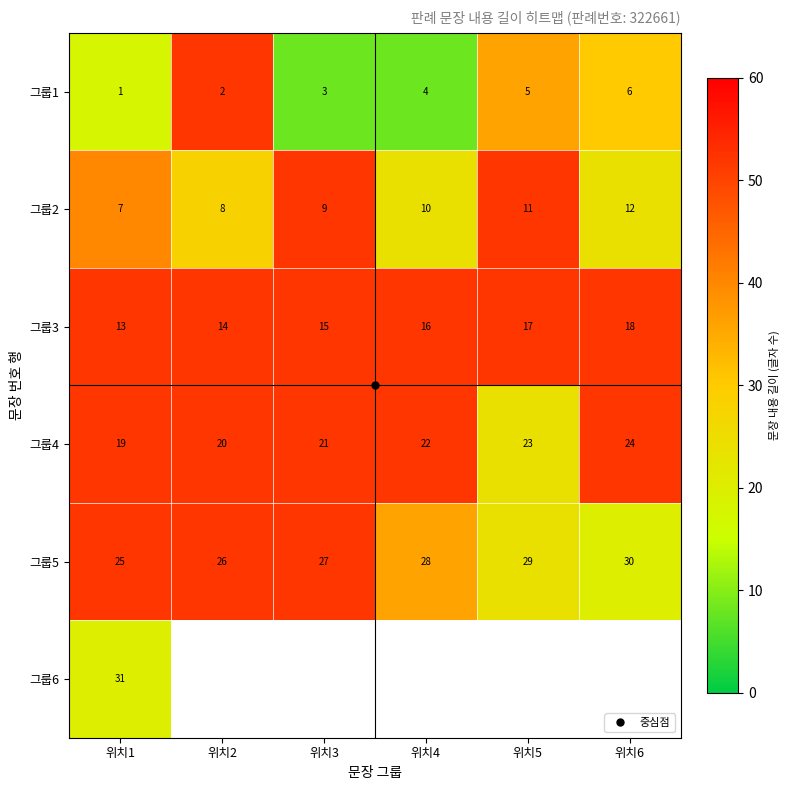

The 그룹2 series shows 24.0 at 위치4. True or false?

True